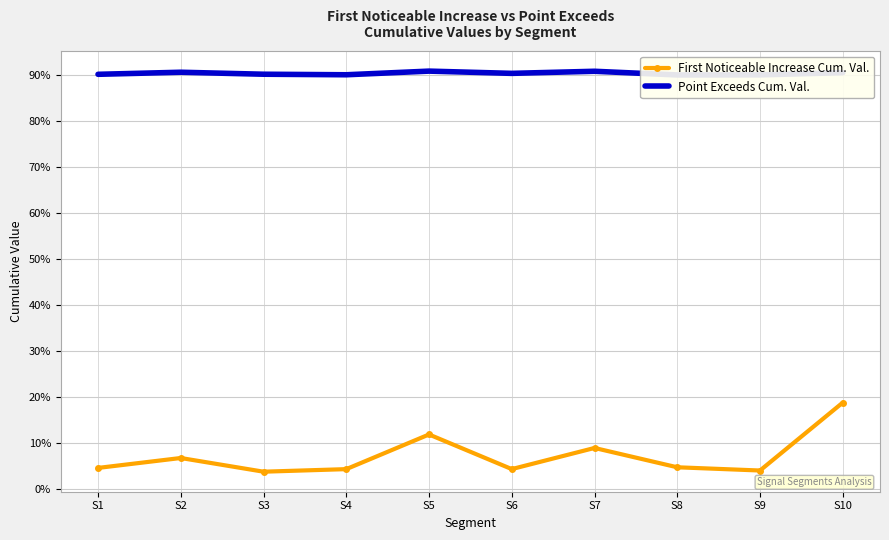

Count the Point Exceeds Cum. Val. values in the range 0 to 1.

10